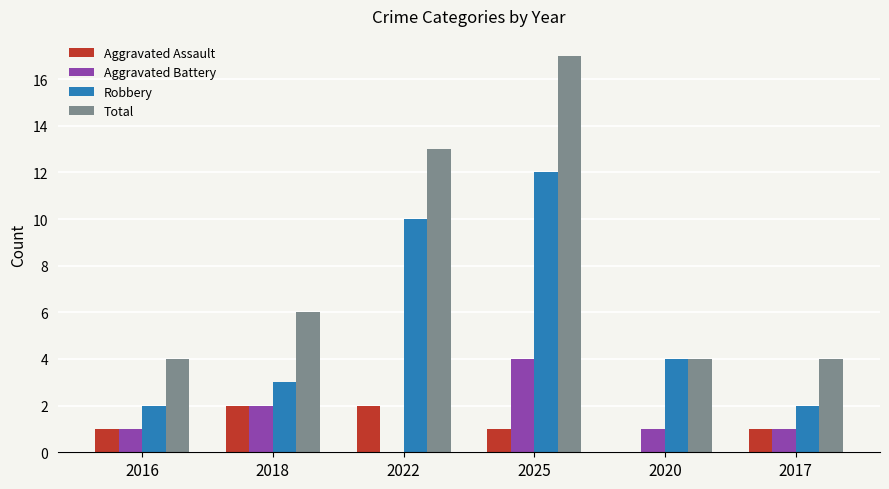

Reading right to left, transcribe all the data shown in this chart.

Aggravated Assault: 1	0	1	2	2	1
Aggravated Battery: 1	1	4	0	2	1
Robbery: 2	4	12	10	3	2
Total: 4	4	17	13	6	4